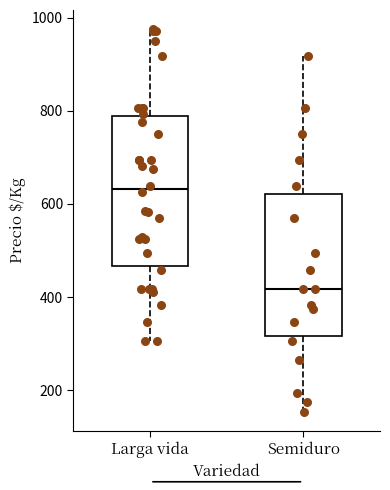

Where does the lower whisker of the box for Larga vida end on the y-axis? The values are not printed on the chart, so give them approximately, as read against the axis.

300